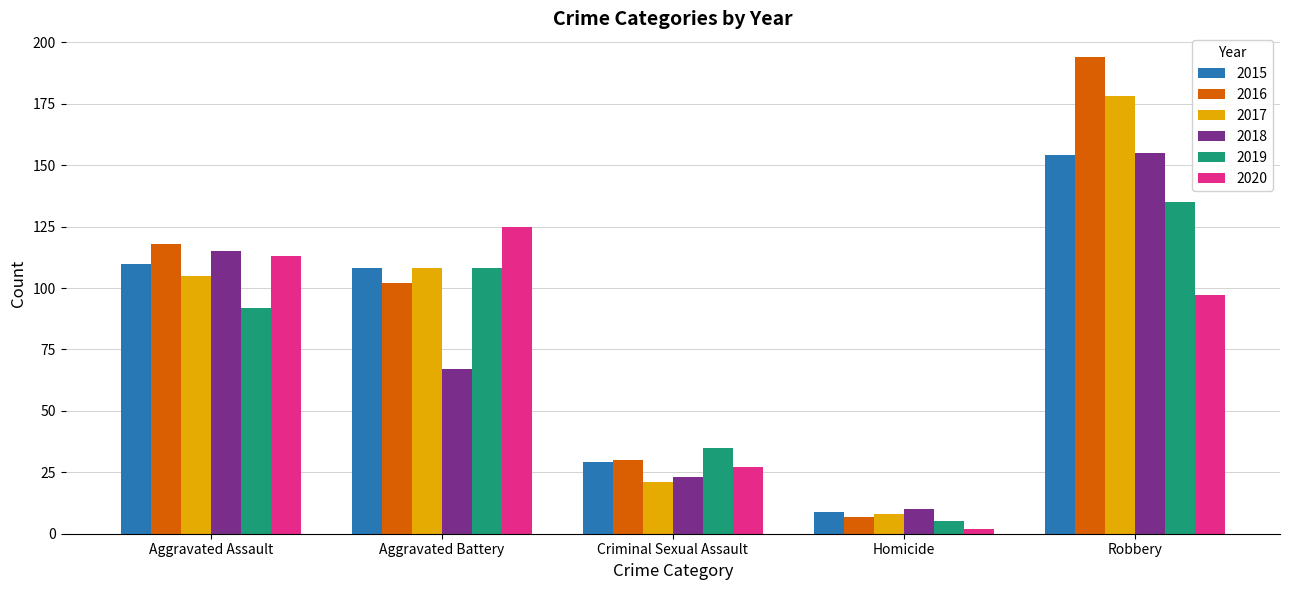

Which series has the widest spread of values?

2016